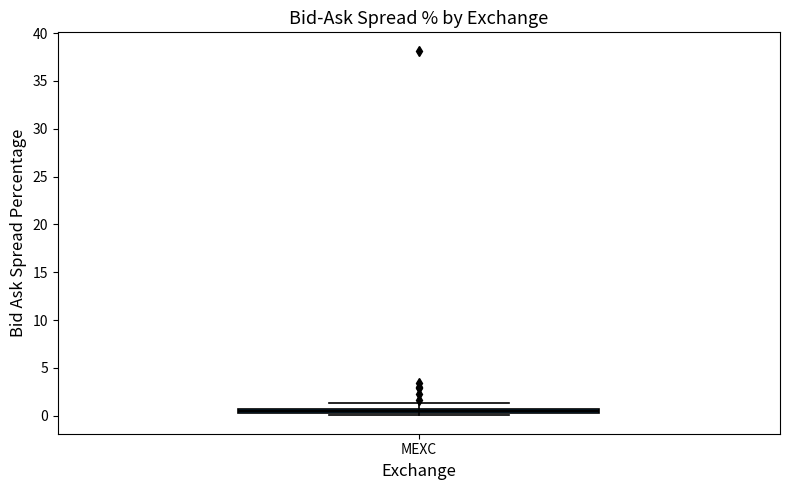

Where is the lower edge of the box for MEXC on the y-axis? The values are not printed on the chart, so give them approximately, as read against the axis.

0.0